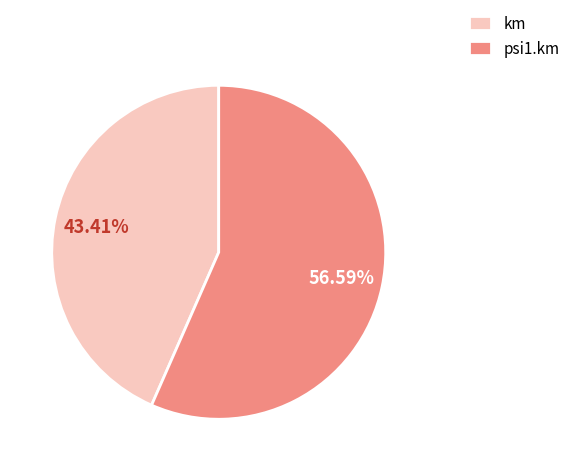

To the nearest percent, what is the difference between the largest and smallest slice percentages?

13%